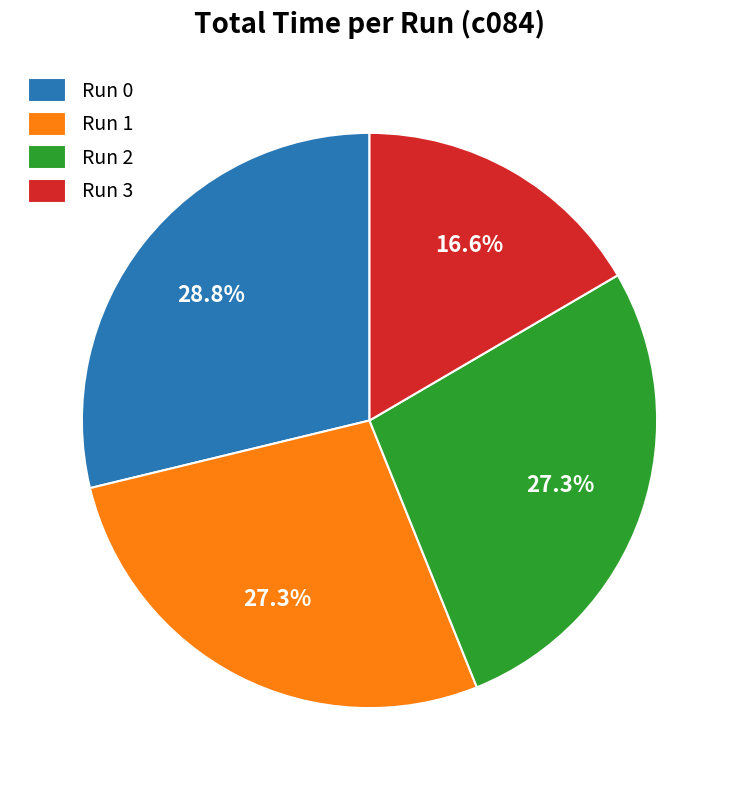

What is the largest slice in the pie chart?

Run 0